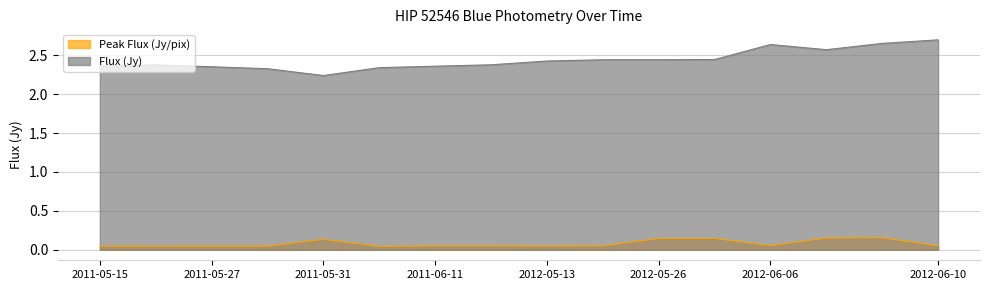

The Flux (Jy) series shows 3.9 at 2011-05-16. True or false?

False